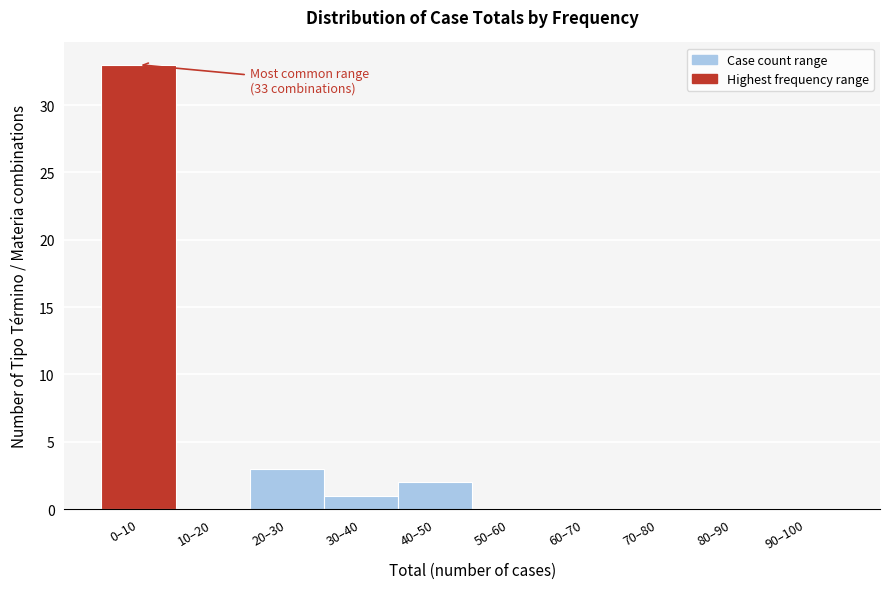

Reading left to right, list all the values displayed in this chart.

0–10=33	10–20=0	20–30=3	30–40=1	40–50=2	50–60=0	60–70=0	70–80=0	80–90=0	90–100=0